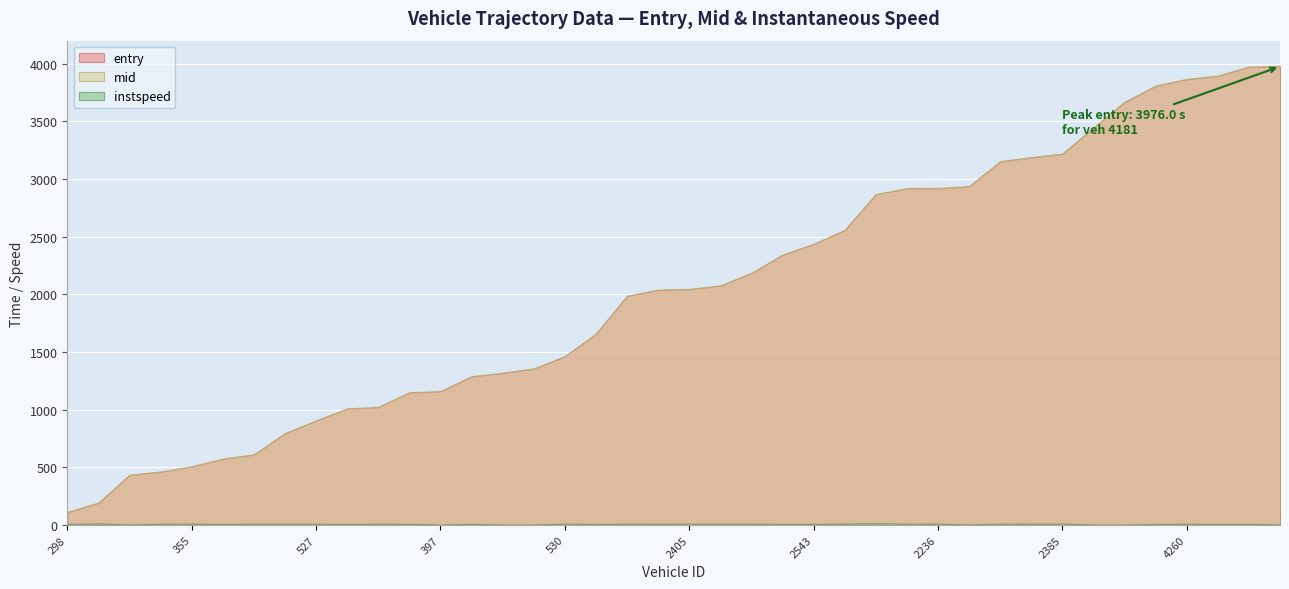

How many values in the instspeed series are below 11?

15